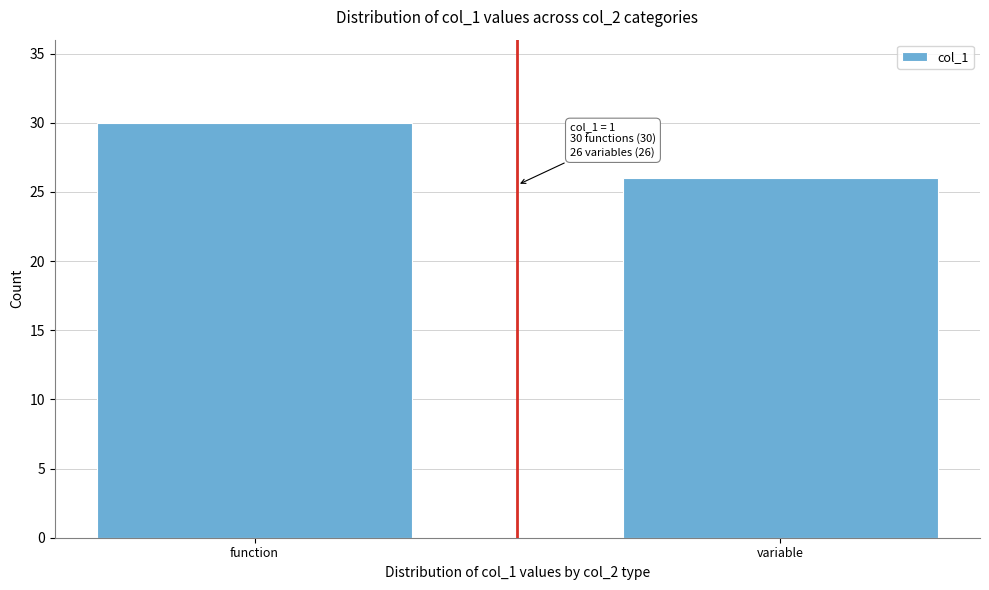

Reading left to right, transcribe all the data shown in this chart.

30	26